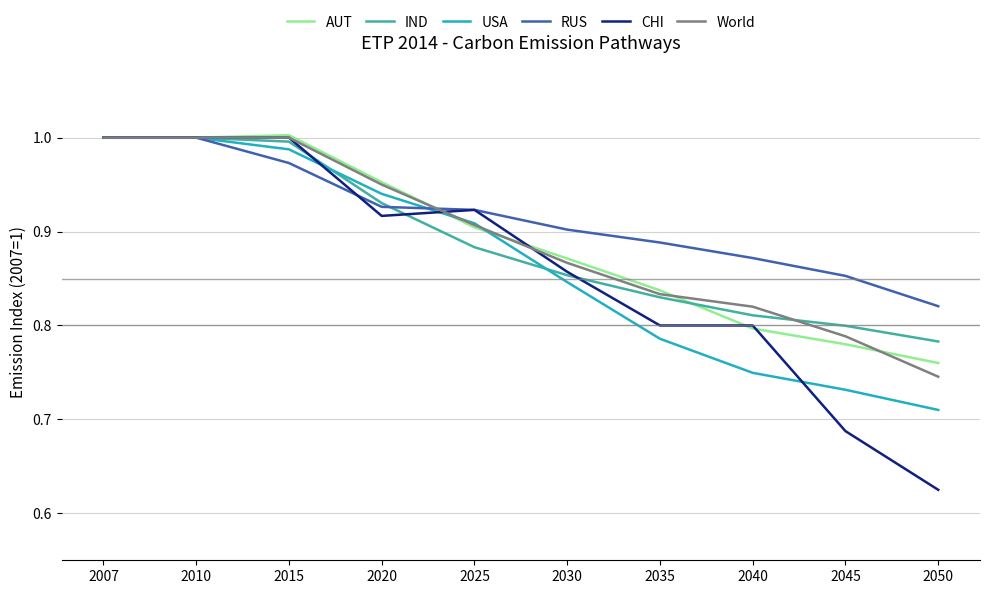

The value of CHI at 2007 is 1.0. True or false?

True